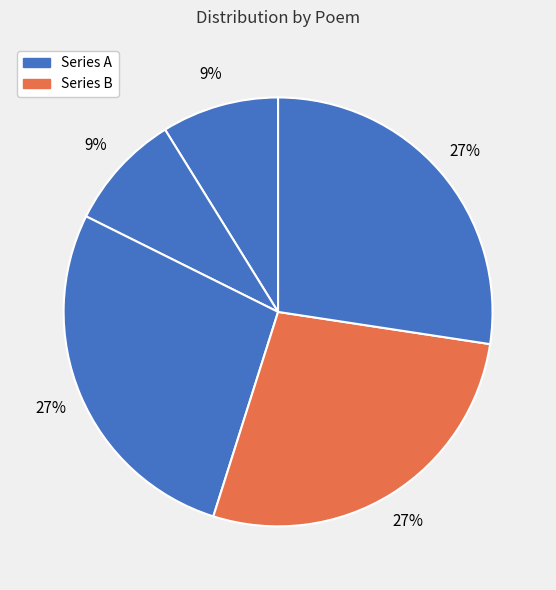

How many slices are in this pie chart?

5